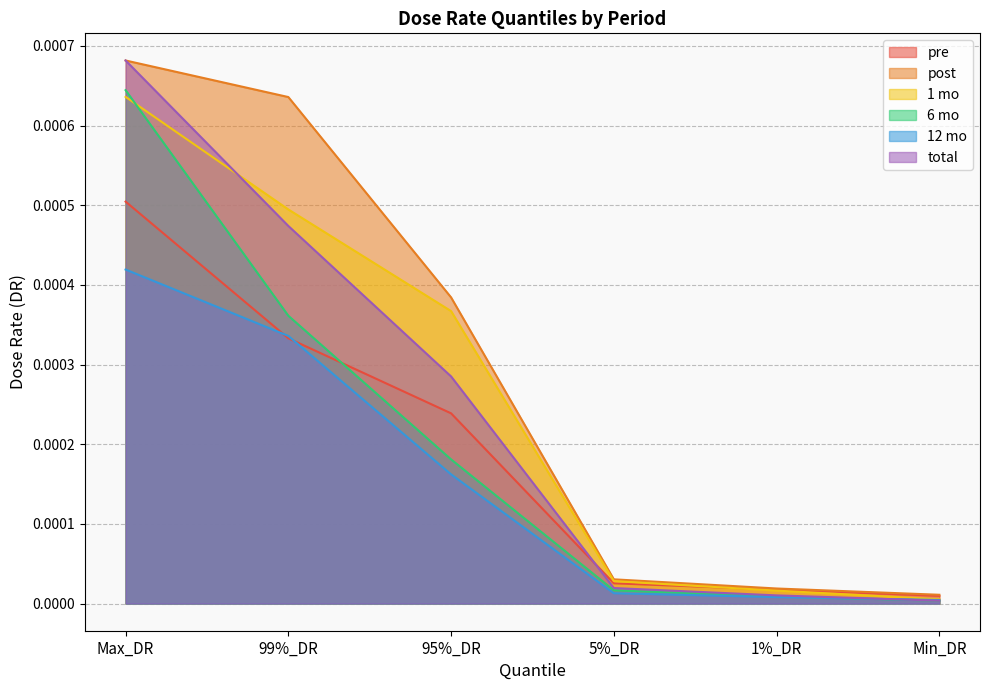

Which series has the widest spread of values?

total